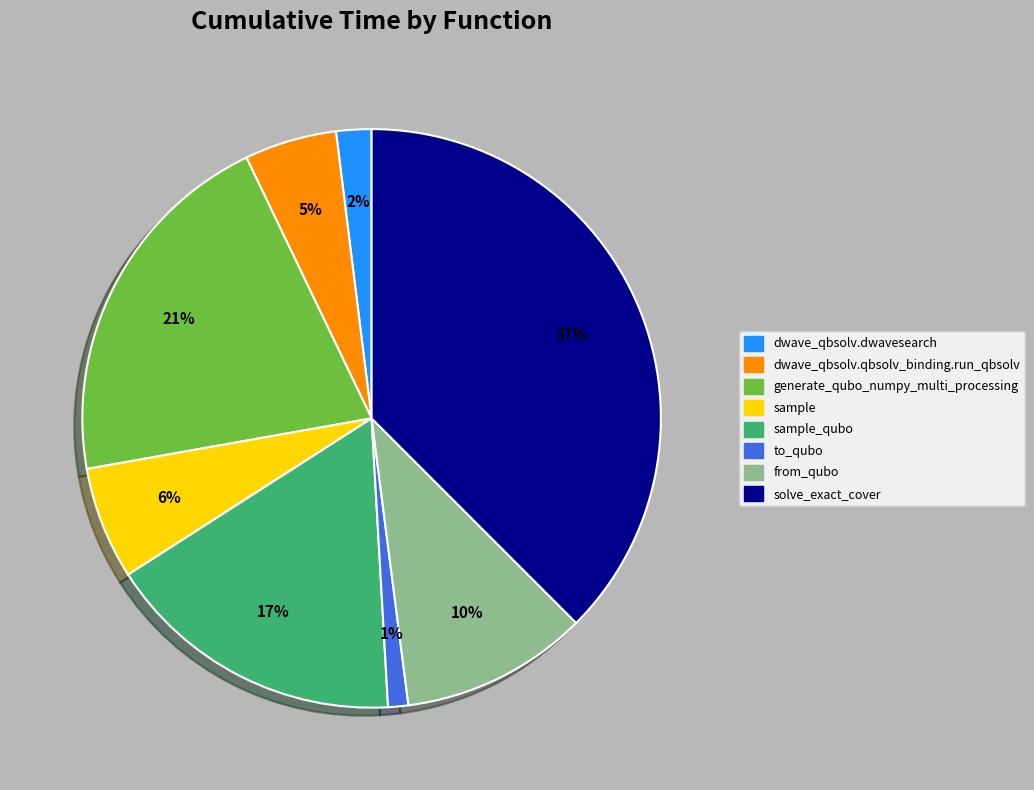

Is there any slice that represents more than half of the pie?

No